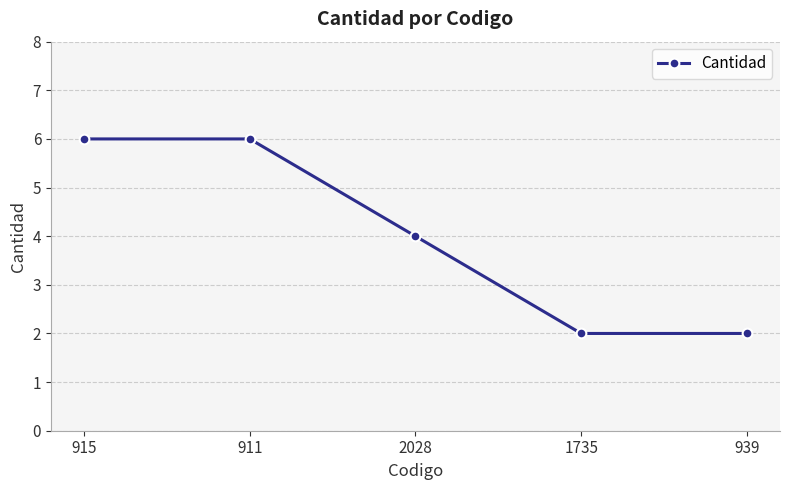

Reading left to right, extract all data points from this chart.

915=6	911=6	2028=4	1735=2	939=2